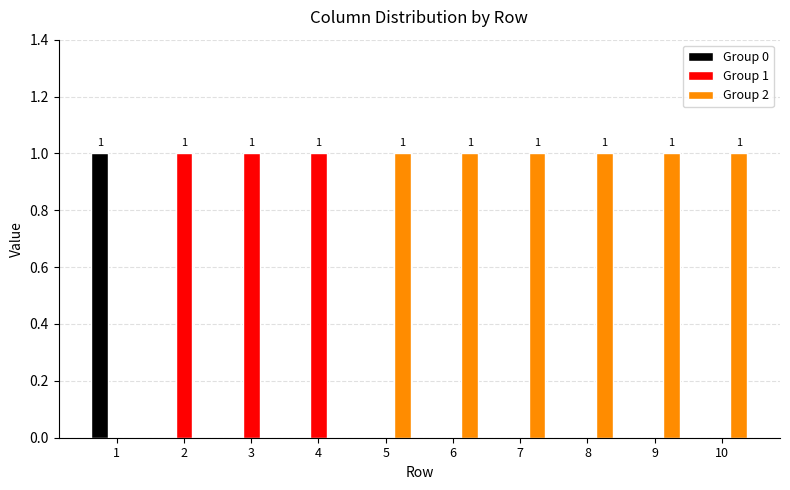

Reading right to left, list all the values displayed in this chart.

Group 0: 0	0	0	0	0	0	0	0	0	1
Group 1: 0	0	0	0	0	0	1	1	1	0
Group 2: 1	1	1	1	1	1	0	0	0	0